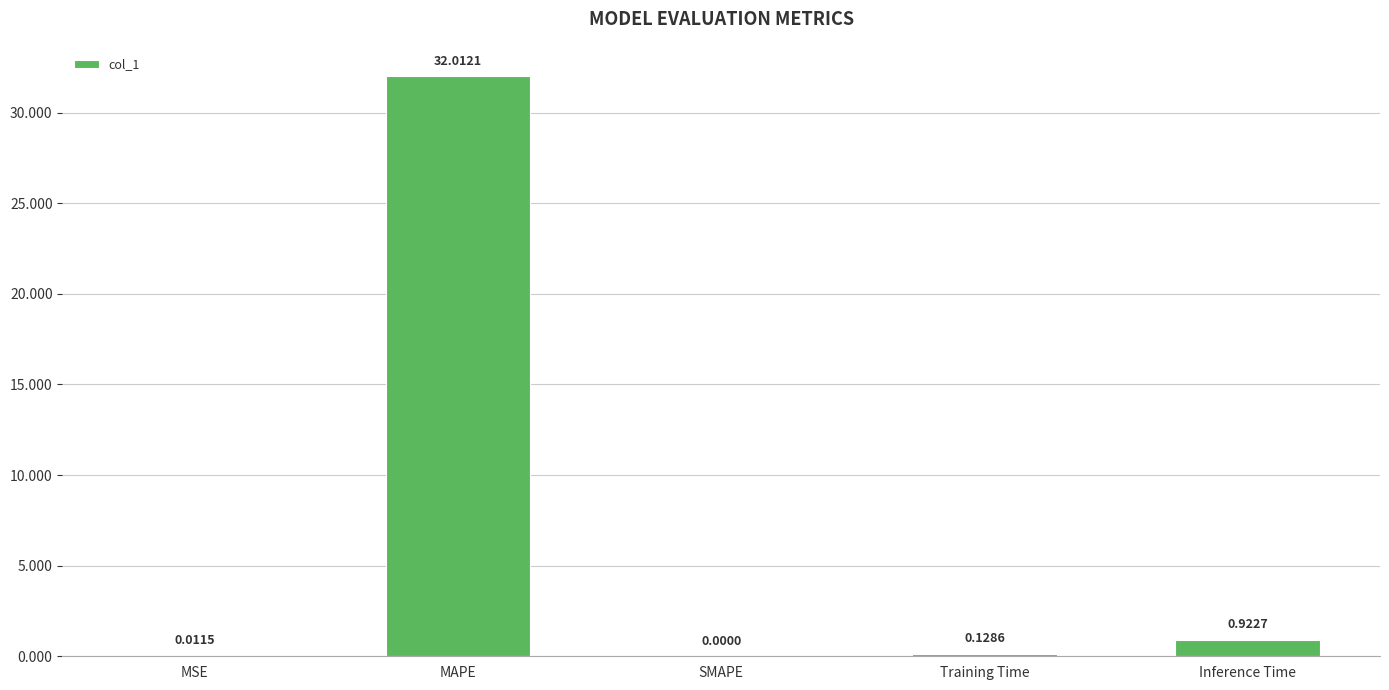

Which category has the highest value across all series?

MAPE